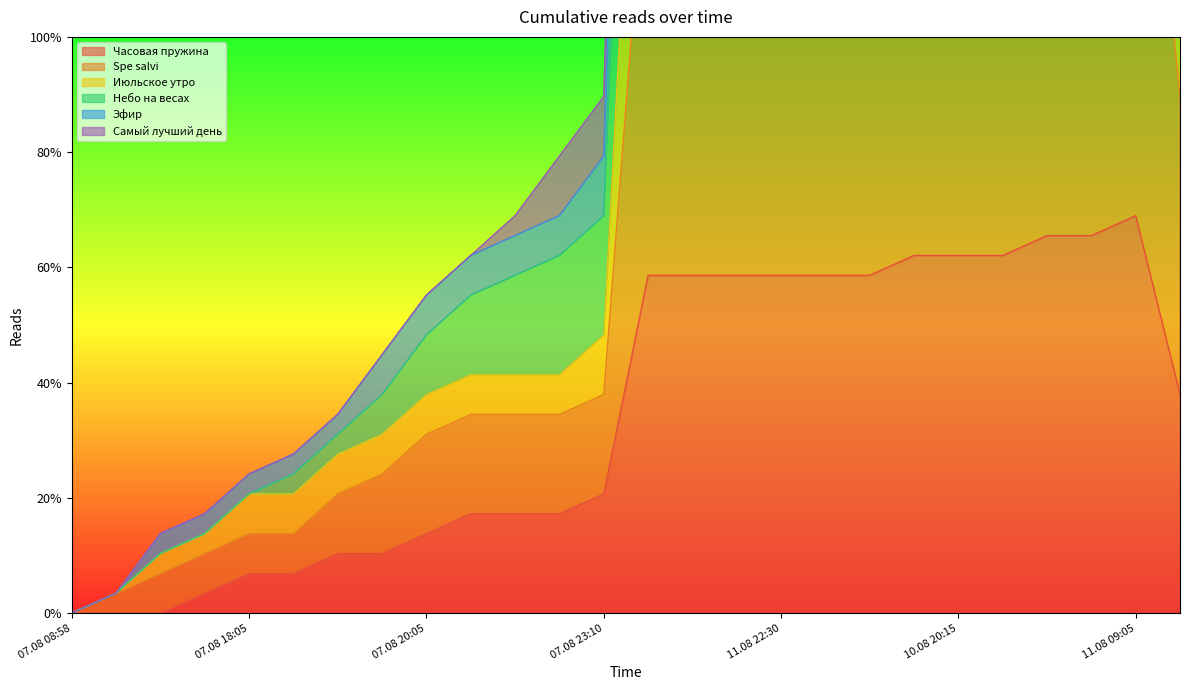

How many series are shown in this chart?

6